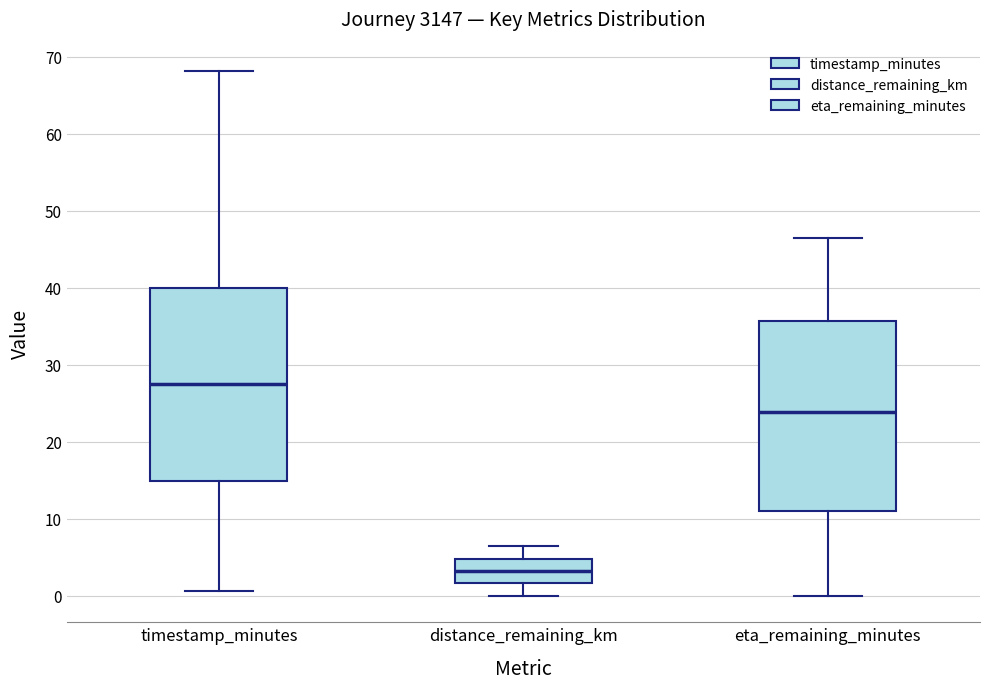

Where is the lower edge of the box for eta_remaining_minutes on the y-axis? The values are not printed on the chart, so give them approximately, as read against the axis.

11